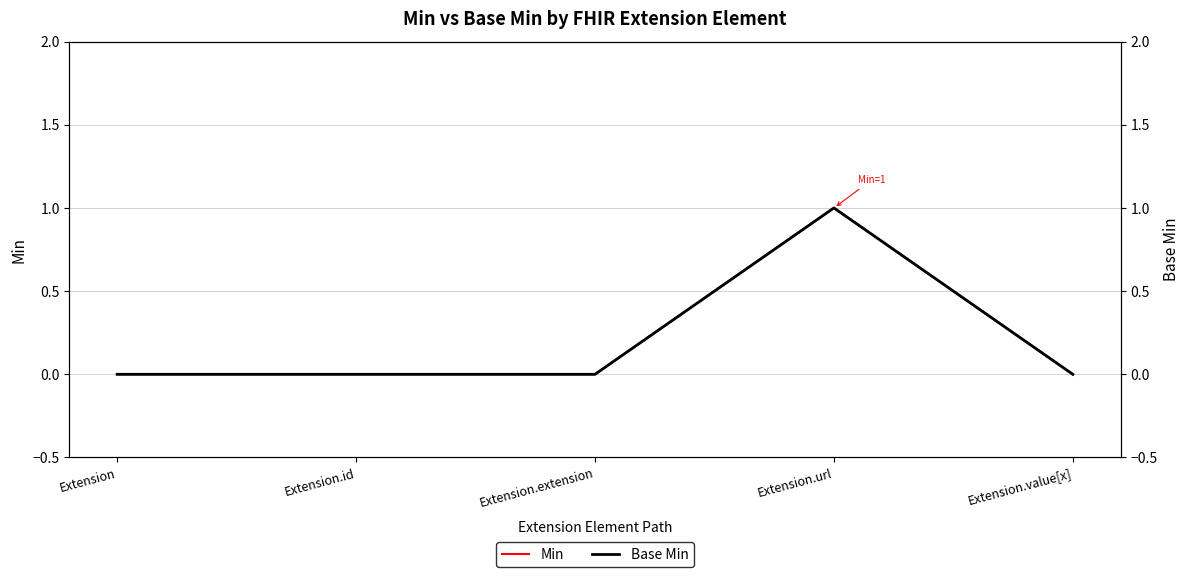

How many interior local peaks does the Base Min series have?

1